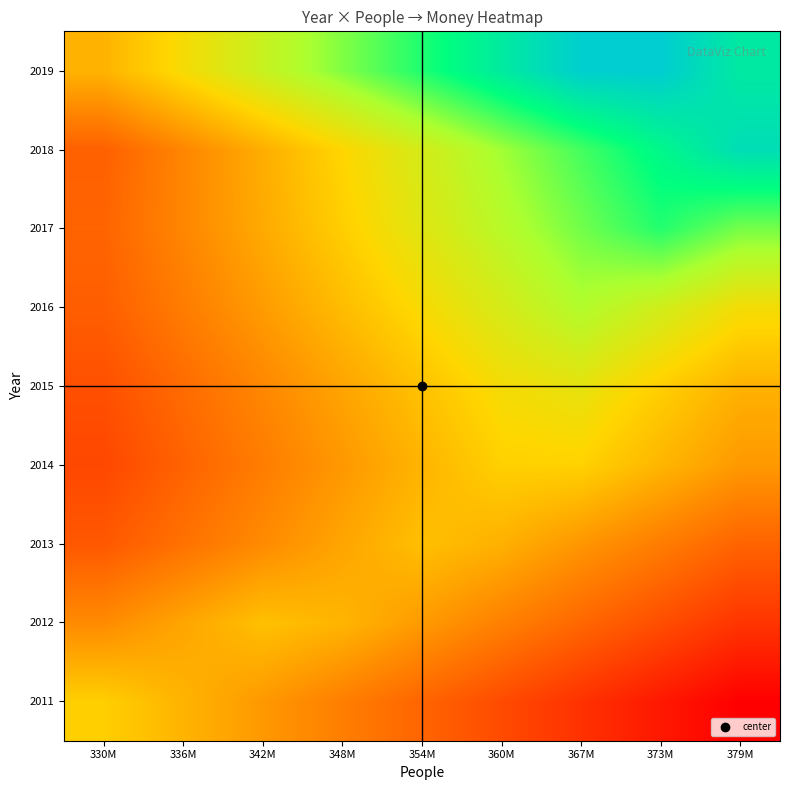

Which category has the highest value across all series?

373M